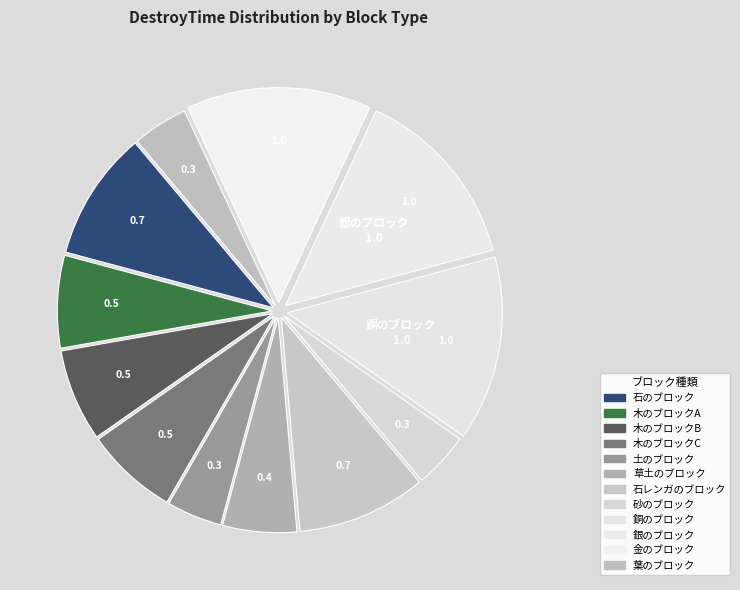

What is the largest slice in the pie chart?

銅のブロック